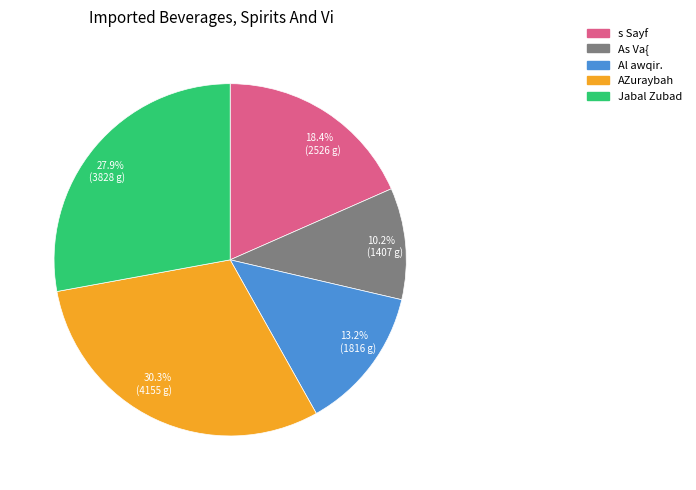

Does 18.4% (2526 g) represent more than half of the total?

No